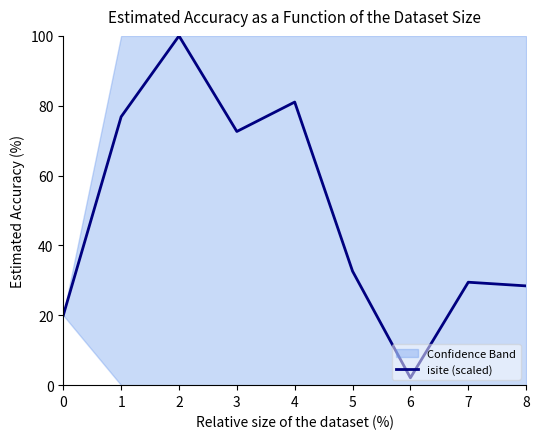

The value at 6 is 3.3. True or false?

False